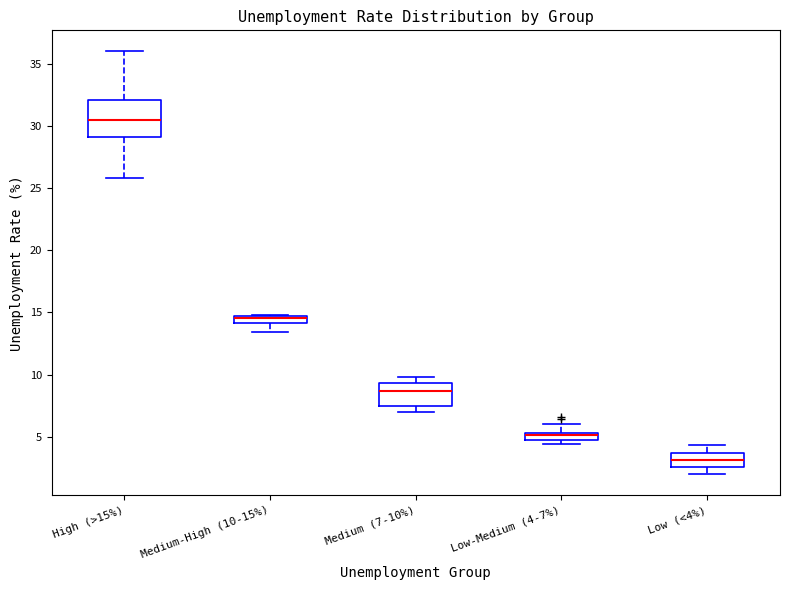

Where is the upper edge of the box for Medium (7-10%) on the y-axis? The values are not printed on the chart, so give them approximately, as read against the axis.

9.5